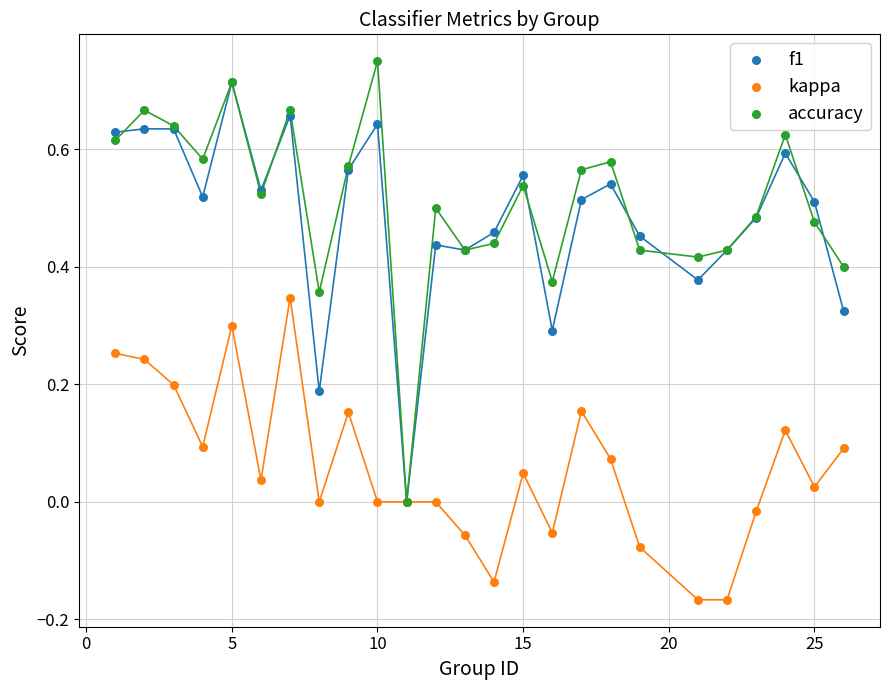

What are all the series names shown in the legend?

f1, kappa, accuracy